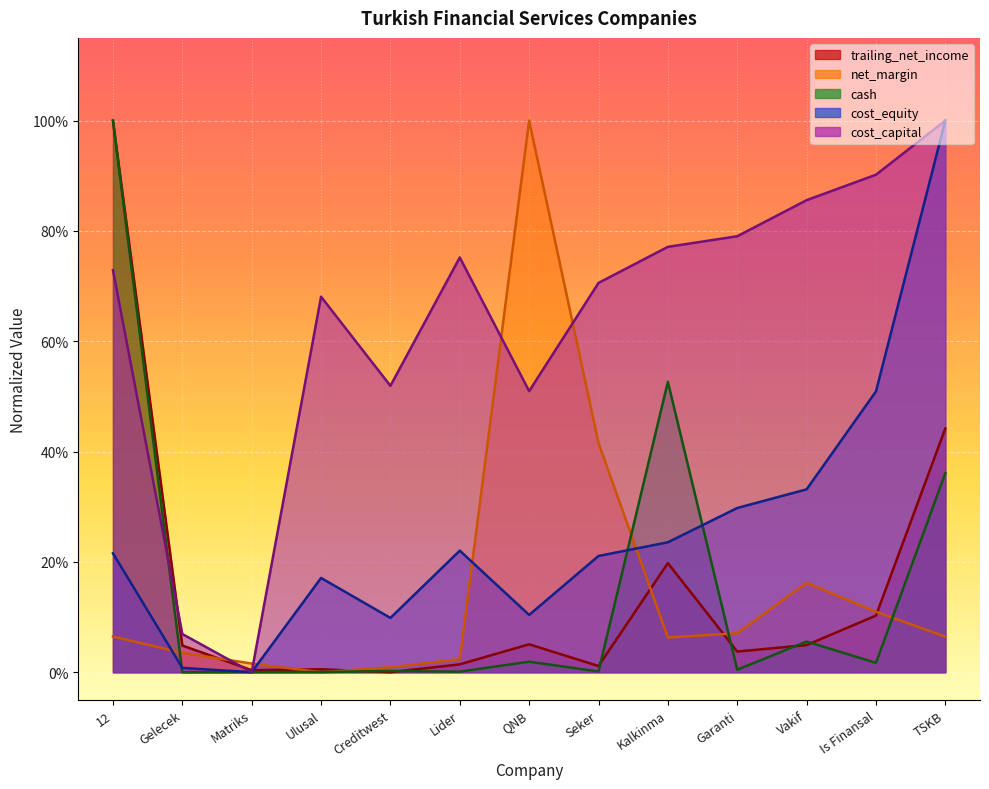

What are all the series names shown in the legend?

trailing_net_income, net_margin, cash, cost_equity, cost_capital